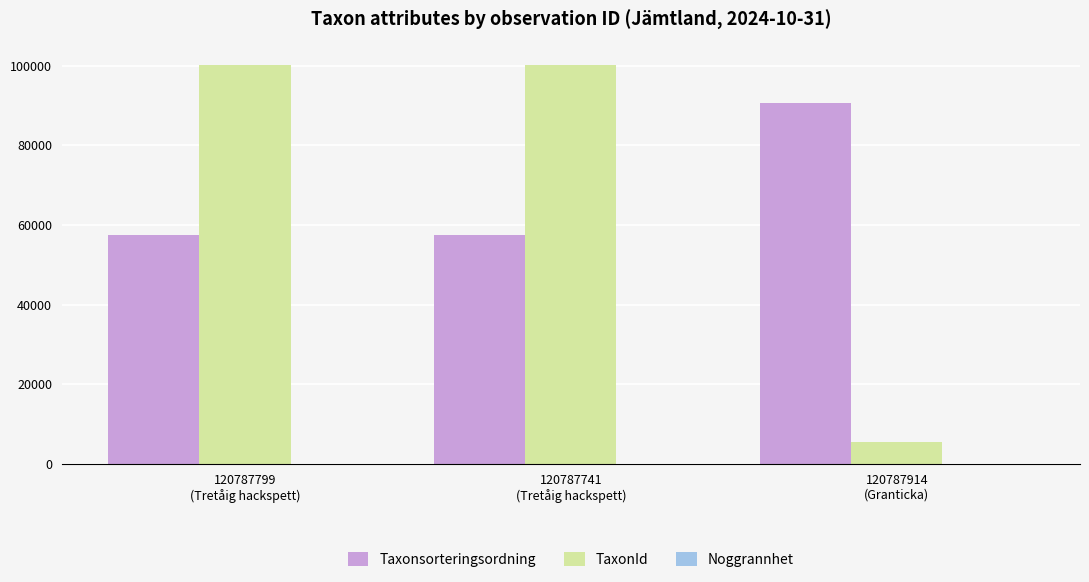

What is the maximum value shown in the chart?

100109